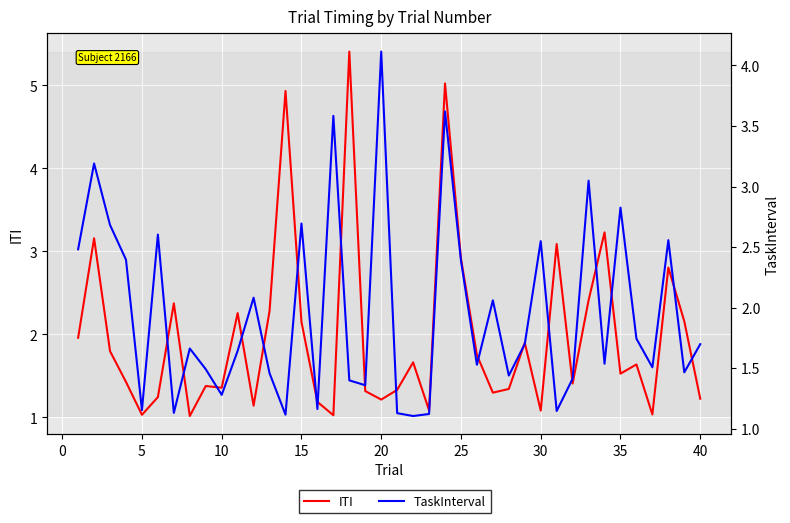

Reading left to right, transcribe all the data shown in this chart.

ITI: 2.0	3.2	1.8	1.4	1.0	1.2	2.4	1.0	1.4	1.4	2.3	1.1	2.3	4.9	2.1	1.2	1.0	5.4	1.3	1.2	1.3	1.7	1.1	5.0	2.9	1.8	1.3	1.3	1.9	1.1	3.1	1.4	2.4	3.2	1.5	1.6	1.0	2.8	2.2	1.2
TaskInterval: 2.5	3.2	2.7	2.4	1.2	2.6	1.1	1.7	1.5	1.3	1.6	2.1	1.5	1.1	2.7	1.2	3.6	1.4	1.4	4.1	1.1	1.1	1.1	3.6	2.4	1.5	2.1	1.4	1.7	2.5	1.1	1.4	3.0	1.5	2.8	1.7	1.5	2.6	1.5	1.7